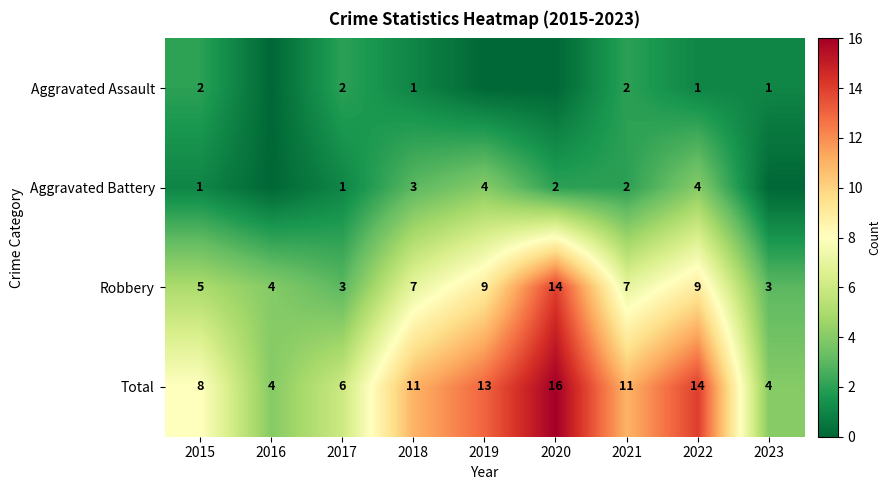

At 2018, list the series in order from largest to smallest.

Total, Robbery, Aggravated Battery, Aggravated Assault